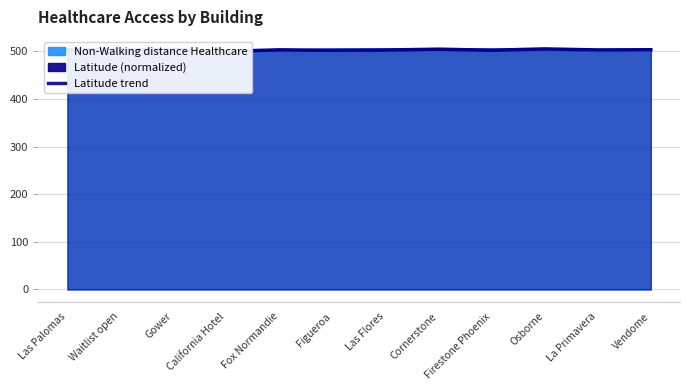

True or false: the data shows 140.9 at Las Flores.

False